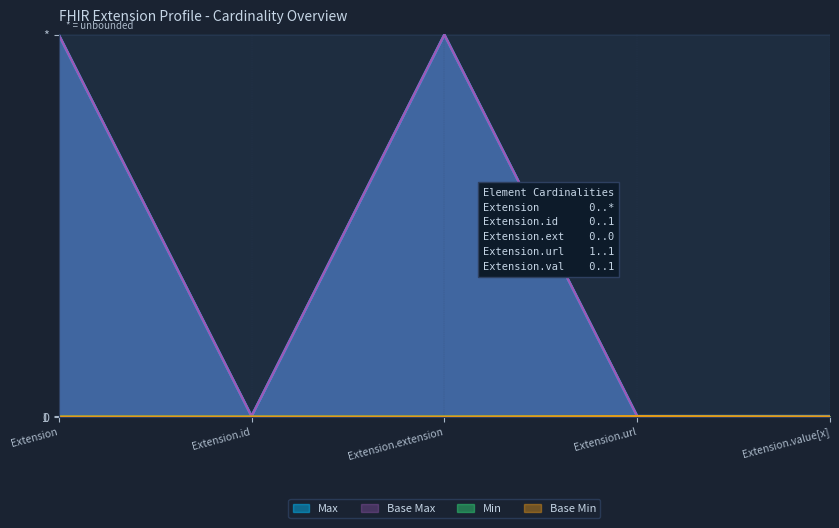

Where is Max_numeric nearest to the value 500?

Extension